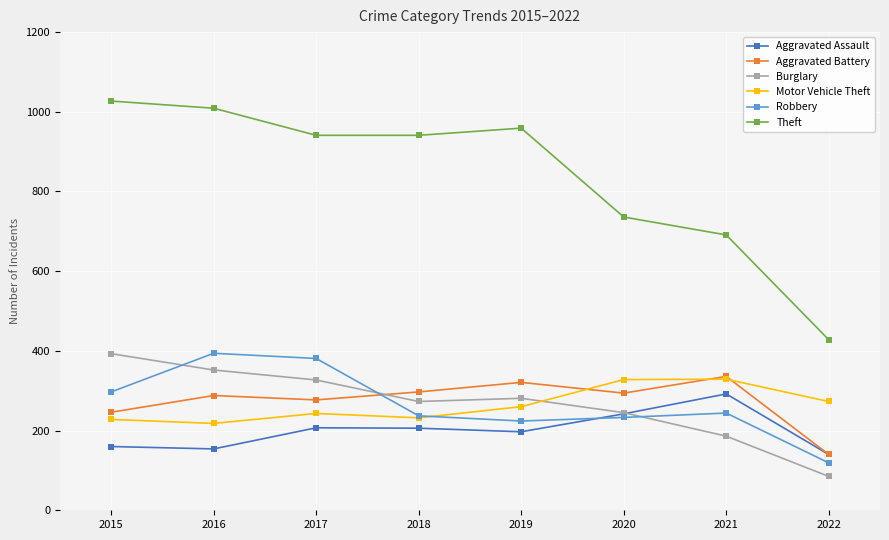

Where does the Burglary series first go above 281?

2015